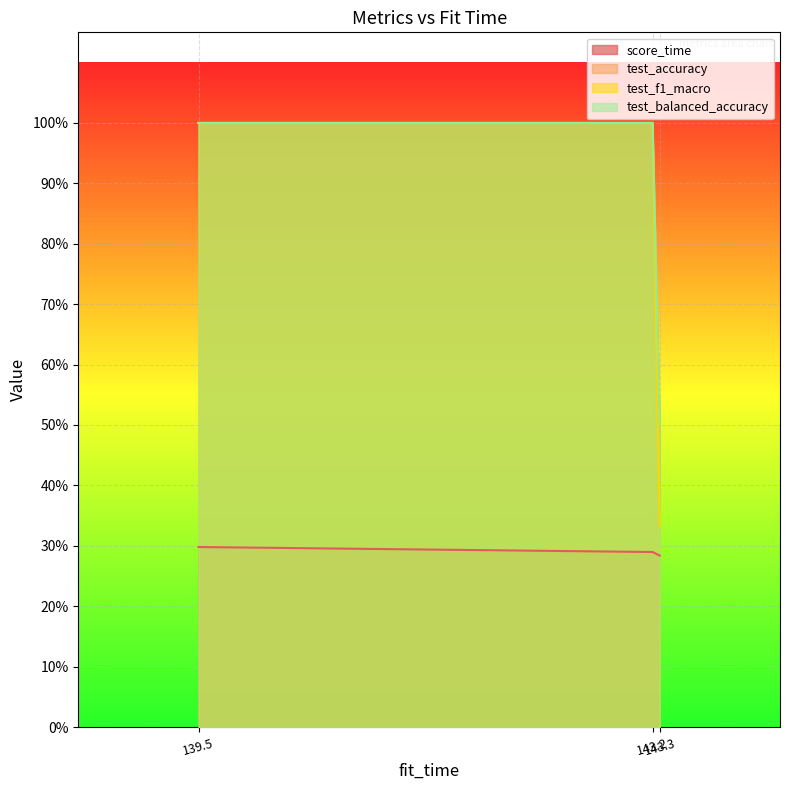

At which label does test_accuracy reach its peak?

139.5